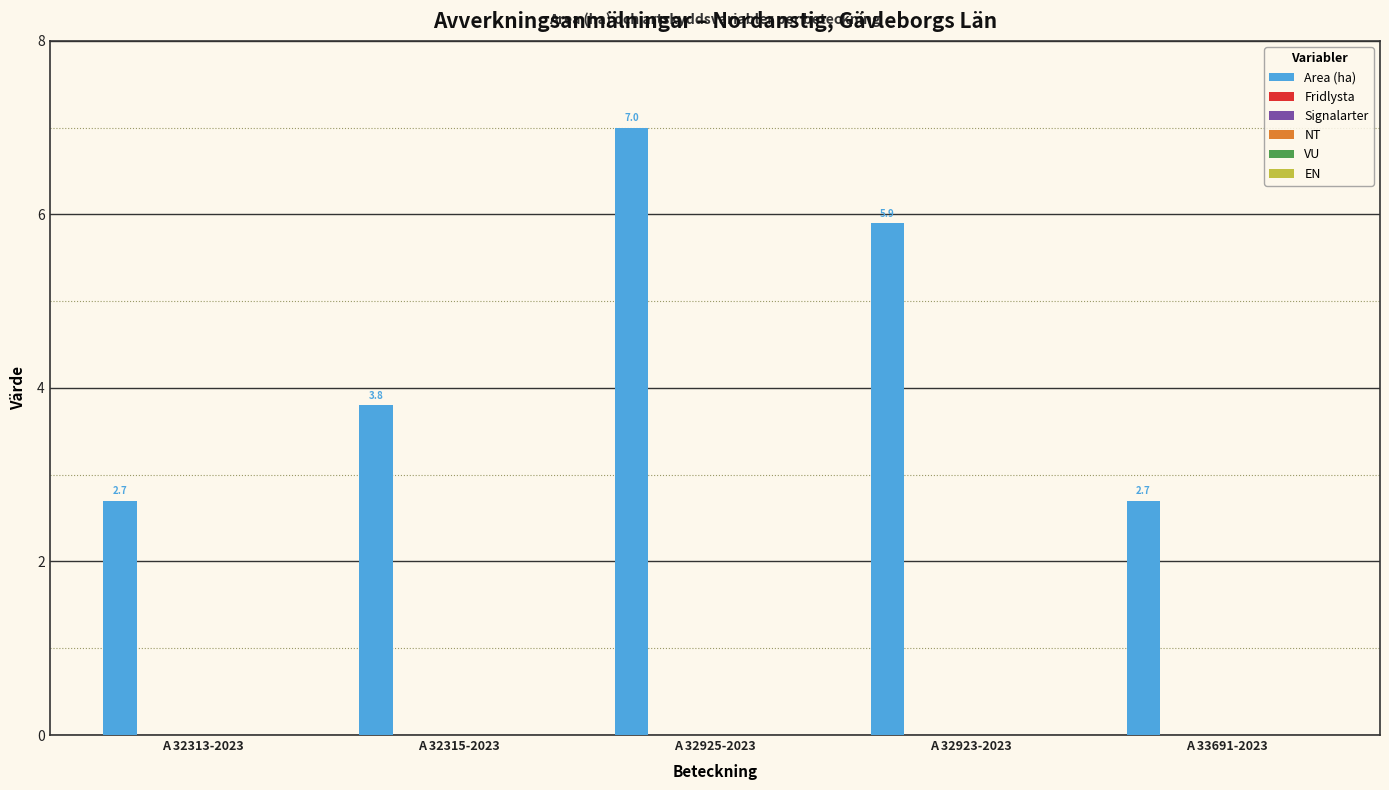

Does the chart contain any negative values?

No